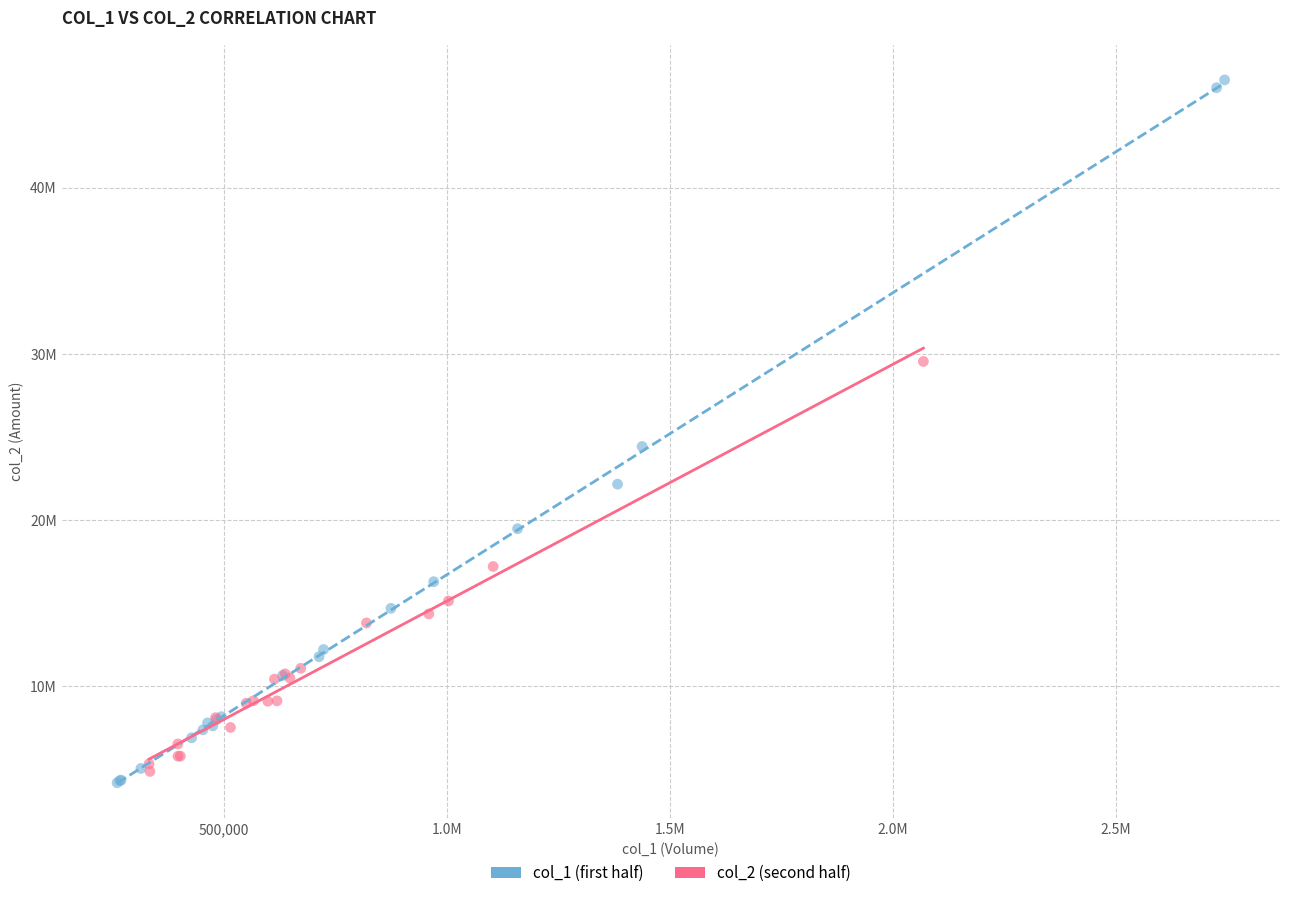

Which series reaches the maximum Y coordinate?

col_1 (first half)